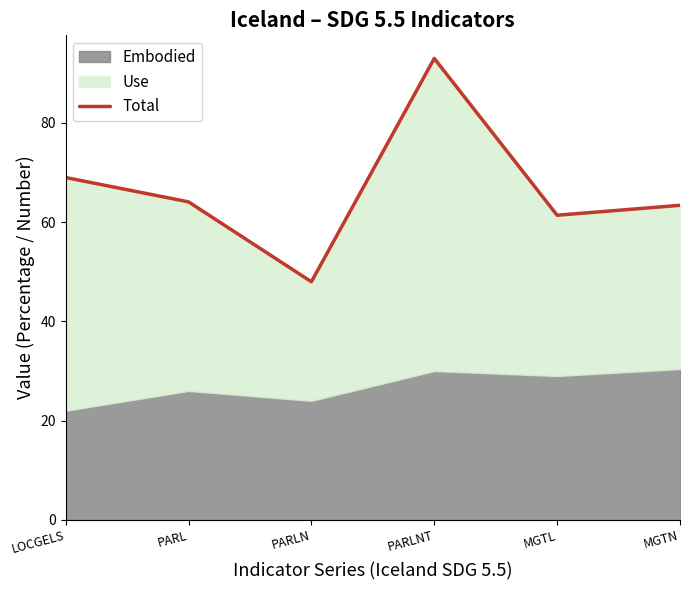

How many interior local valleys (lower than both neighbors) does the data have?

2